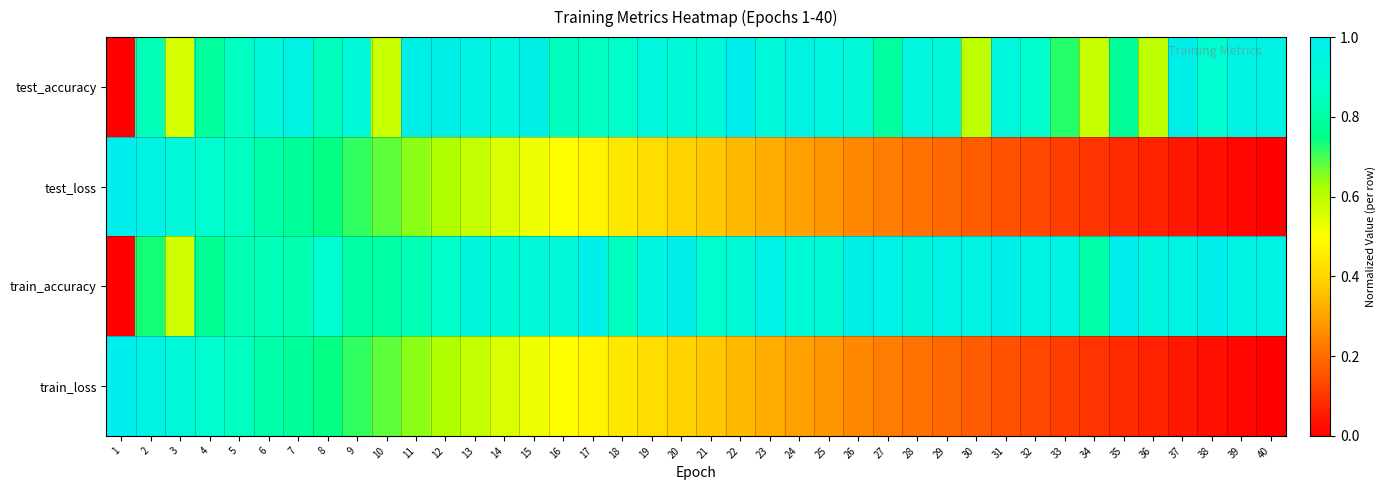

What is the total value across all series at 18?

2.6